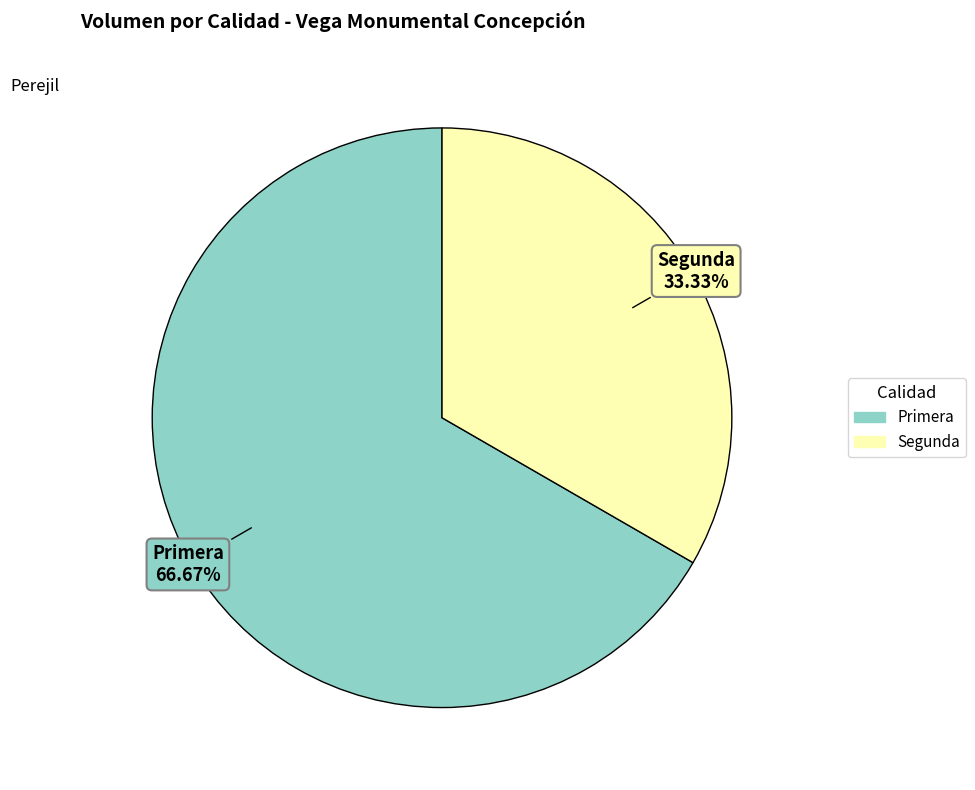

To the nearest percent, what percentage of the pie is Segunda?

33%